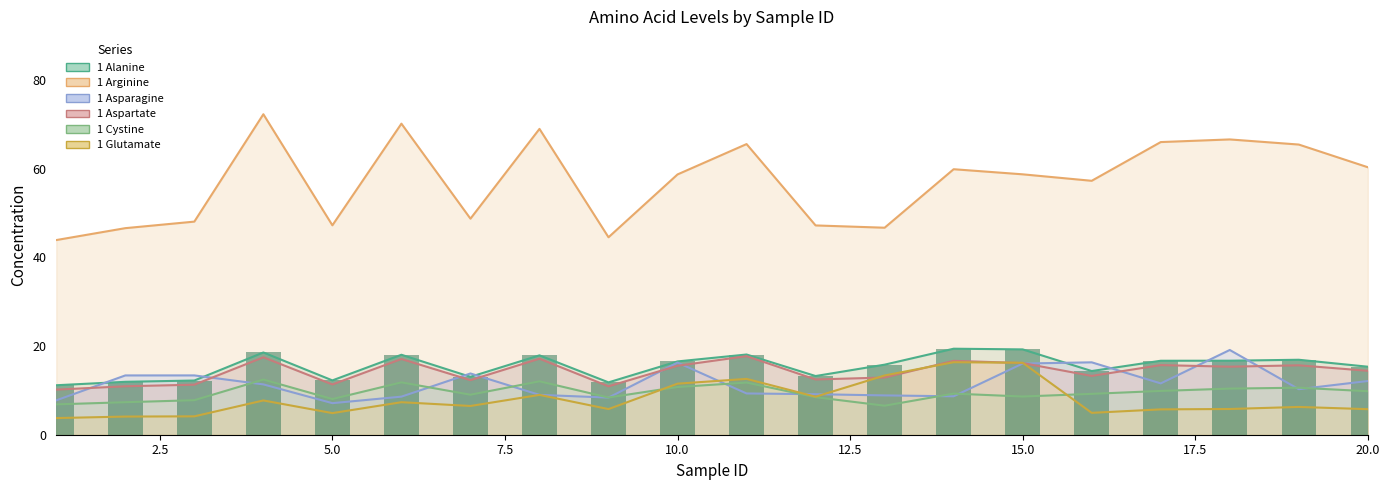

What is the minimum value shown in the chart?

3.8